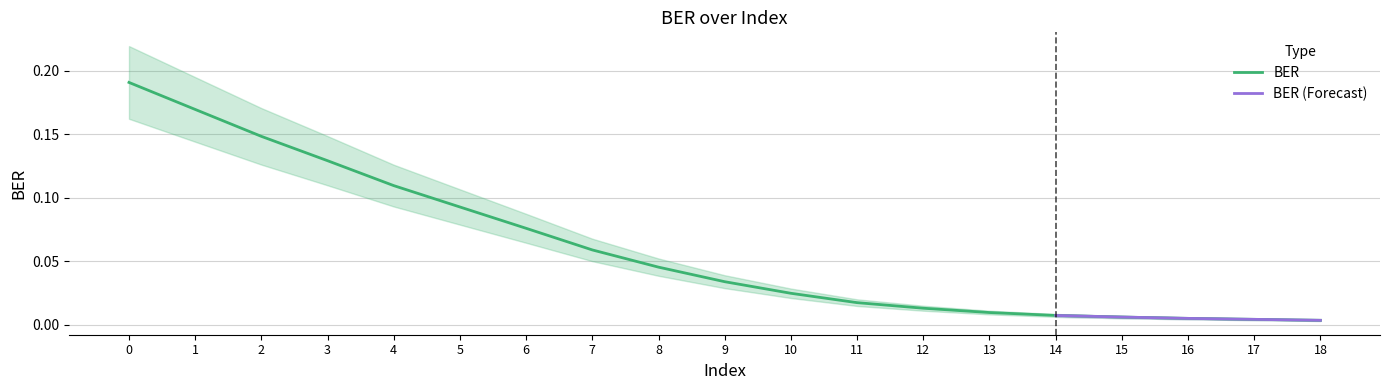

True or false: the data has more than 2 interior local peaks.

False